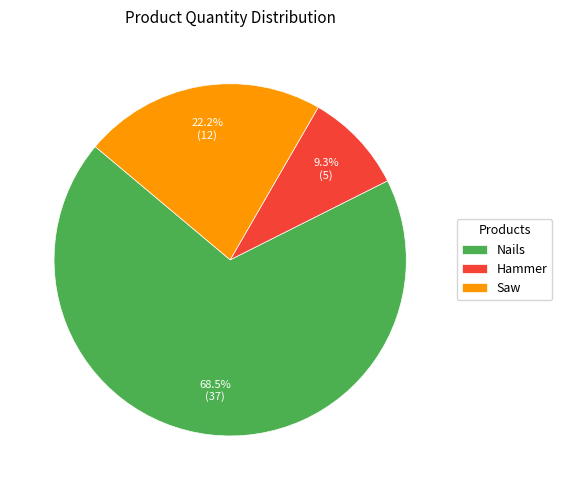

Does Saw account for over 50% of the chart?

No